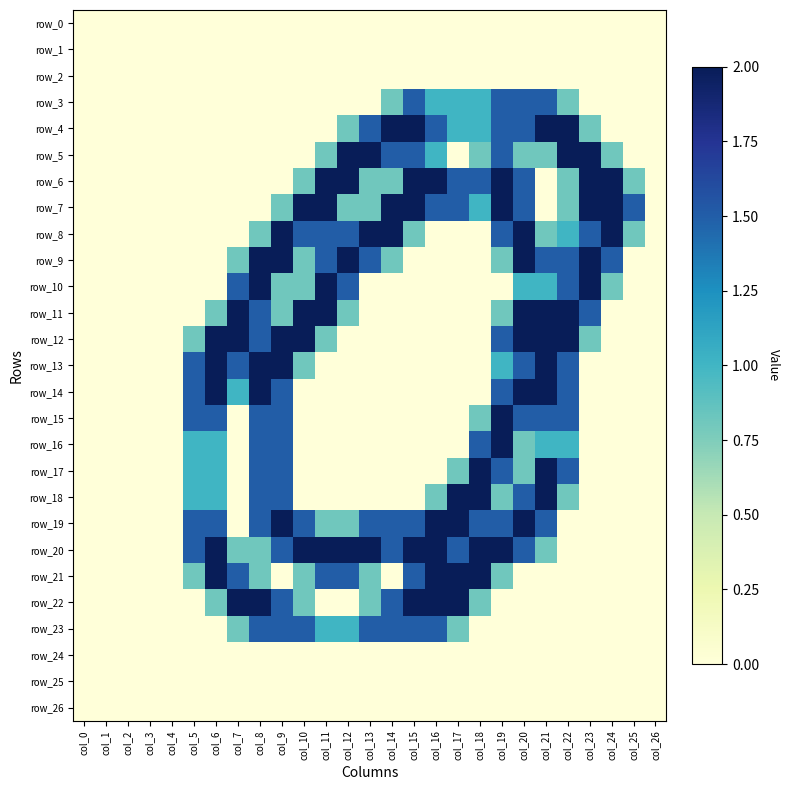

Reading right to left, what are all the values shown in this chart?

row_0: 0.0	0.0	0.0	0.0	0.0	0.0	0.0	0.0	0.0	0.0	0.0	0.0	0.0	0.0	0.0	0.0	0.0	0.0	0.0	0.0	0.0	0.0	0.0	0.0	0.0	0.0	0.0
row_1: 0.0	0.0	0.0	0.0	0.0	0.0	0.0	0.0	0.0	0.0	0.0	0.0	0.0	0.0	0.0	0.0	0.0	0.0	0.0	0.0	0.0	0.0	0.0	0.0	0.0	0.0	0.0
row_2: 0.0	0.0	0.0	0.0	0.0	0.0	0.0	0.0	0.0	0.0	0.0	0.0	0.0	0.0	0.0	0.0	0.0	0.0	0.0	0.0	0.0	0.0	0.0	0.0	0.0	0.0	0.0
row_3: 0.0	0.0	0.0	0.0	0.8	1.5	1.5	1.5	1.0	1.0	1.0	1.5	0.8	0.0	0.0	0.0	0.0	0.0	0.0	0.0	0.0	0.0	0.0	0.0	0.0	0.0	0.0
row_4: 0.0	0.0	0.0	0.8	2.0	2.0	1.5	1.5	1.0	1.0	1.5	2.0	2.0	1.5	0.8	0.0	0.0	0.0	0.0	0.0	0.0	0.0	0.0	0.0	0.0	0.0	0.0
row_5: 0.0	0.0	0.8	2.0	2.0	0.8	0.8	1.5	0.8	0.0	1.0	1.5	1.5	2.0	2.0	0.8	0.0	0.0	0.0	0.0	0.0	0.0	0.0	0.0	0.0	0.0	0.0
row_6: 0.0	0.8	2.0	2.0	0.8	0.0	1.5	2.0	1.5	1.5	2.0	2.0	0.8	0.8	2.0	2.0	0.8	0.0	0.0	0.0	0.0	0.0	0.0	0.0	0.0	0.0	0.0
row_7: 0.0	1.5	2.0	2.0	0.8	0.0	1.5	2.0	1.0	1.5	1.5	2.0	2.0	0.8	0.8	2.0	2.0	0.8	0.0	0.0	0.0	0.0	0.0	0.0	0.0	0.0	0.0
row_8: 0.0	0.8	2.0	1.5	1.0	0.8	2.0	1.5	0.0	0.0	0.0	0.8	2.0	2.0	1.5	1.5	1.5	2.0	0.8	0.0	0.0	0.0	0.0	0.0	0.0	0.0	0.0
row_9: 0.0	0.0	1.5	2.0	1.5	1.5	2.0	0.8	0.0	0.0	0.0	0.0	0.8	1.5	2.0	1.5	0.8	2.0	2.0	0.8	0.0	0.0	0.0	0.0	0.0	0.0	0.0
row_10: 0.0	0.0	0.8	2.0	1.5	1.0	1.0	0.0	0.0	0.0	0.0	0.0	0.0	0.0	1.5	2.0	0.8	0.8	2.0	1.5	0.0	0.0	0.0	0.0	0.0	0.0	0.0
row_11: 0.0	0.0	0.0	1.5	2.0	2.0	2.0	0.8	0.0	0.0	0.0	0.0	0.0	0.0	0.8	2.0	2.0	0.8	1.5	2.0	0.8	0.0	0.0	0.0	0.0	0.0	0.0
row_12: 0.0	0.0	0.0	0.8	2.0	2.0	2.0	1.5	0.0	0.0	0.0	0.0	0.0	0.0	0.0	0.8	2.0	2.0	1.5	2.0	2.0	0.8	0.0	0.0	0.0	0.0	0.0
row_13: 0.0	0.0	0.0	0.0	1.5	2.0	1.5	1.0	0.0	0.0	0.0	0.0	0.0	0.0	0.0	0.0	0.8	2.0	2.0	1.5	2.0	1.5	0.0	0.0	0.0	0.0	0.0
row_14: 0.0	0.0	0.0	0.0	1.5	2.0	2.0	1.5	0.0	0.0	0.0	0.0	0.0	0.0	0.0	0.0	0.0	1.5	2.0	1.0	2.0	1.5	0.0	0.0	0.0	0.0	0.0
row_15: 0.0	0.0	0.0	0.0	1.5	1.5	1.5	2.0	0.8	0.0	0.0	0.0	0.0	0.0	0.0	0.0	0.0	1.5	1.5	0.0	1.5	1.5	0.0	0.0	0.0	0.0	0.0
row_16: 0.0	0.0	0.0	0.0	1.0	1.0	0.8	2.0	1.5	0.0	0.0	0.0	0.0	0.0	0.0	0.0	0.0	1.5	1.5	0.0	1.0	1.0	0.0	0.0	0.0	0.0	0.0
row_17: 0.0	0.0	0.0	0.0	1.5	2.0	0.8	1.5	2.0	0.8	0.0	0.0	0.0	0.0	0.0	0.0	0.0	1.5	1.5	0.0	1.0	1.0	0.0	0.0	0.0	0.0	0.0
row_18: 0.0	0.0	0.0	0.0	0.8	2.0	1.5	0.8	2.0	2.0	0.8	0.0	0.0	0.0	0.0	0.0	0.0	1.5	1.5	0.0	1.0	1.0	0.0	0.0	0.0	0.0	0.0
row_19: 0.0	0.0	0.0	0.0	0.0	1.5	2.0	1.5	1.5	2.0	2.0	1.5	1.5	1.5	0.8	0.8	1.5	2.0	1.5	0.0	1.5	1.5	0.0	0.0	0.0	0.0	0.0
row_20: 0.0	0.0	0.0	0.0	0.0	0.8	1.5	2.0	2.0	1.5	2.0	2.0	1.5	2.0	2.0	2.0	2.0	1.5	0.8	0.8	2.0	1.5	0.0	0.0	0.0	0.0	0.0
row_21: 0.0	0.0	0.0	0.0	0.0	0.0	0.0	0.8	2.0	2.0	2.0	1.5	0.0	0.8	1.5	1.5	0.8	0.0	0.8	1.5	2.0	0.8	0.0	0.0	0.0	0.0	0.0
row_22: 0.0	0.0	0.0	0.0	0.0	0.0	0.0	0.0	0.8	2.0	2.0	2.0	1.5	0.8	0.0	0.0	0.8	1.5	2.0	2.0	0.8	0.0	0.0	0.0	0.0	0.0	0.0
row_23: 0.0	0.0	0.0	0.0	0.0	0.0	0.0	0.0	0.0	0.8	1.5	1.5	1.5	1.5	1.0	1.0	1.5	1.5	1.5	0.8	0.0	0.0	0.0	0.0	0.0	0.0	0.0
row_24: 0.0	0.0	0.0	0.0	0.0	0.0	0.0	0.0	0.0	0.0	0.0	0.0	0.0	0.0	0.0	0.0	0.0	0.0	0.0	0.0	0.0	0.0	0.0	0.0	0.0	0.0	0.0
row_25: 0.0	0.0	0.0	0.0	0.0	0.0	0.0	0.0	0.0	0.0	0.0	0.0	0.0	0.0	0.0	0.0	0.0	0.0	0.0	0.0	0.0	0.0	0.0	0.0	0.0	0.0	0.0
row_26: 0.0	0.0	0.0	0.0	0.0	0.0	0.0	0.0	0.0	0.0	0.0	0.0	0.0	0.0	0.0	0.0	0.0	0.0	0.0	0.0	0.0	0.0	0.0	0.0	0.0	0.0	0.0